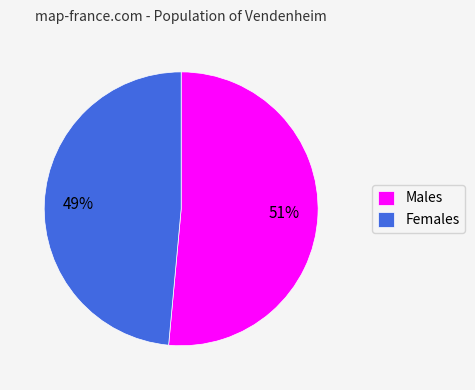

To the nearest percent, what is the average slice percentage?

50%